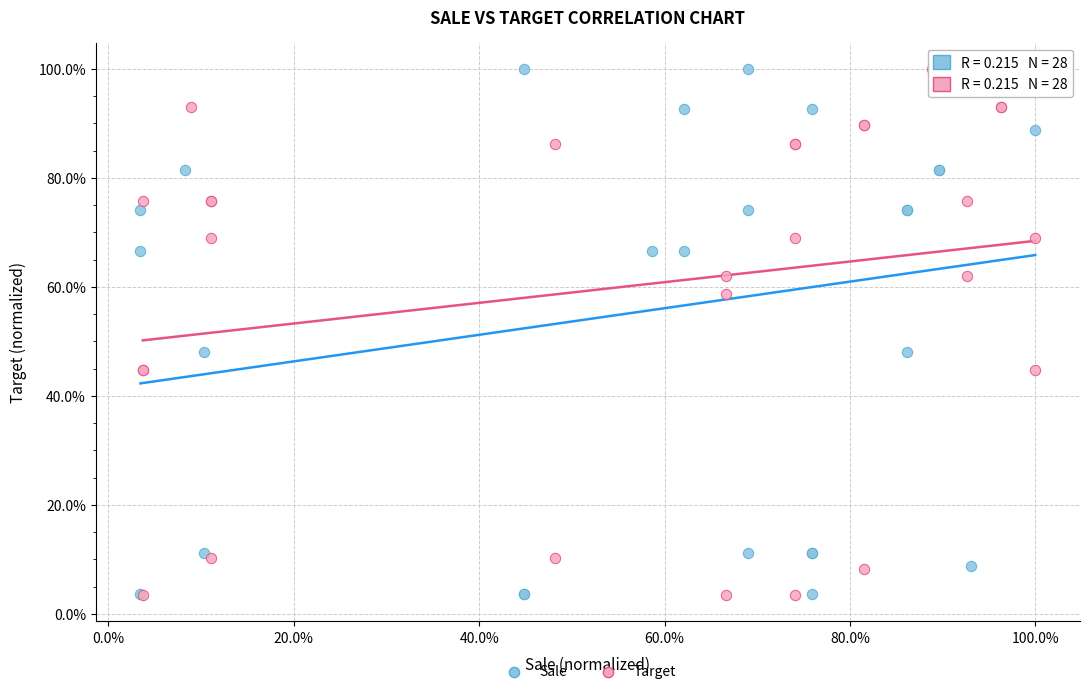

What are all the series names shown in the legend?

Sale, Target